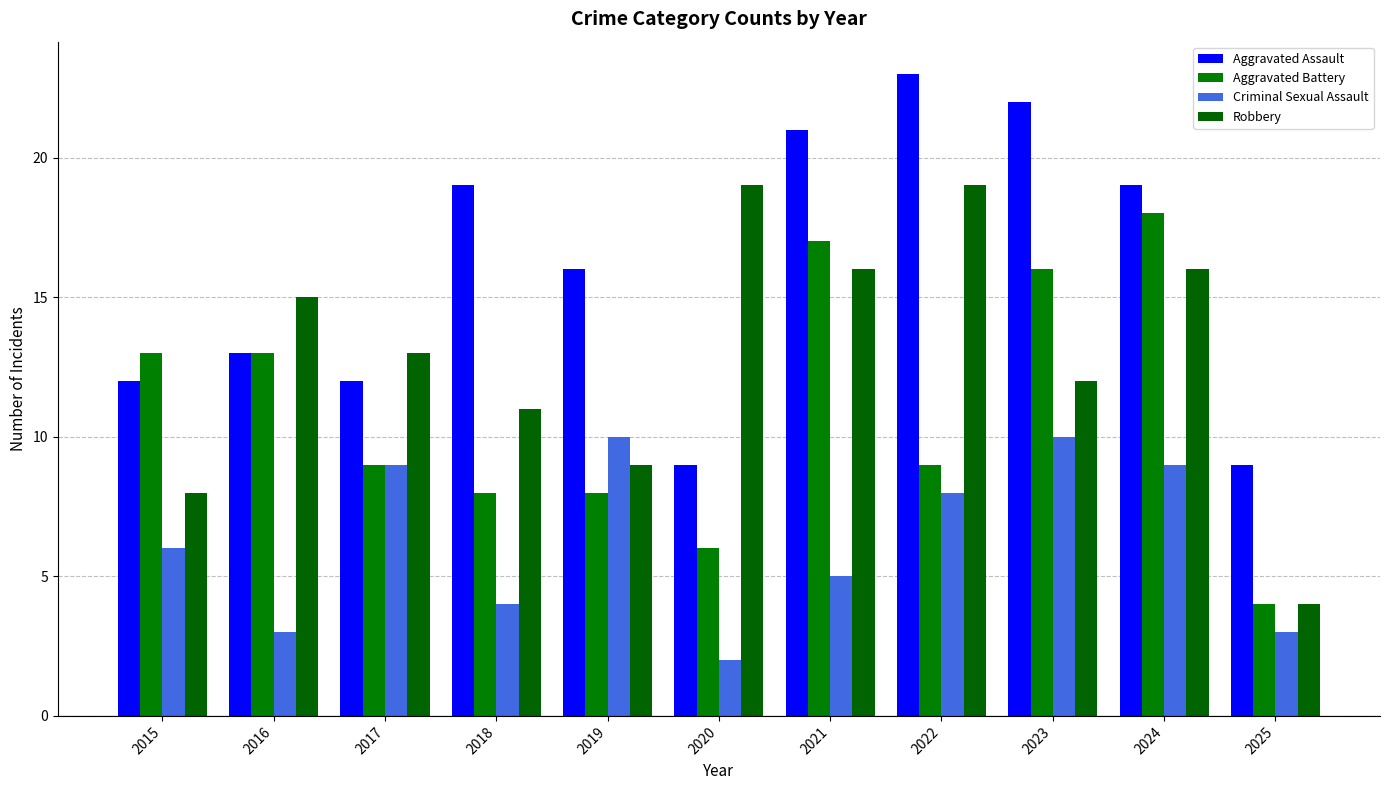

What is the sum of all Robbery values?

142